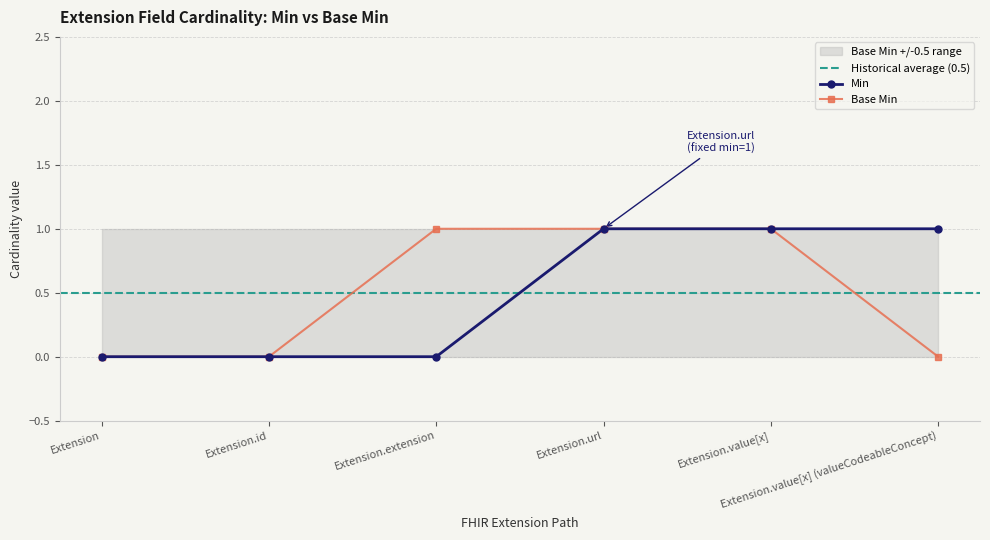

True or false: Base Min has more than 1 points higher than both neighbors.

False